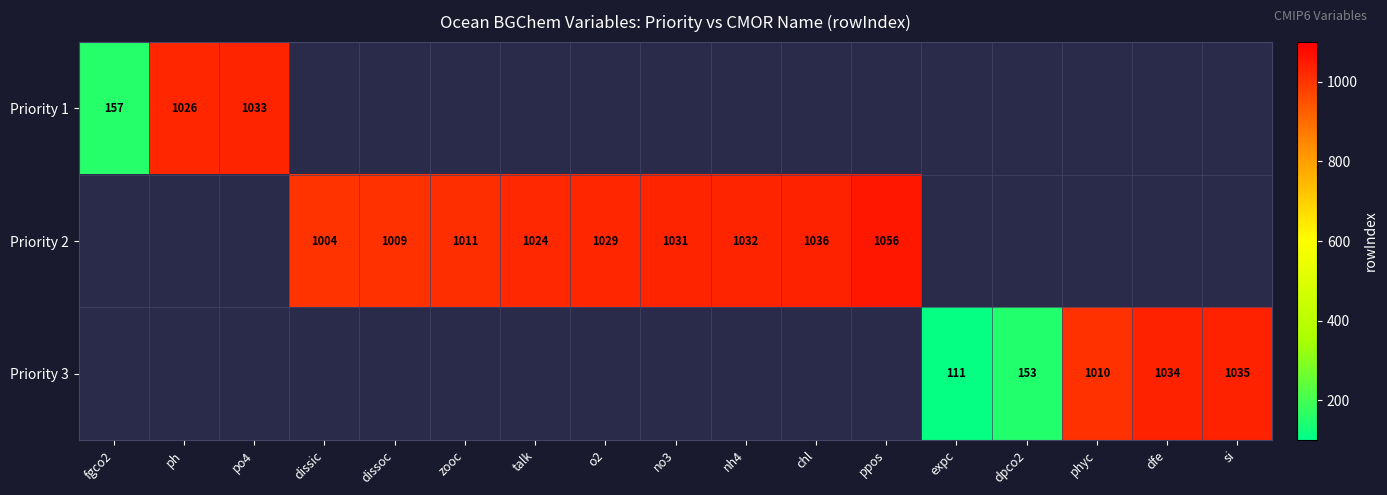

The Priority 1 series shows 271 at fgco2. True or false?

False